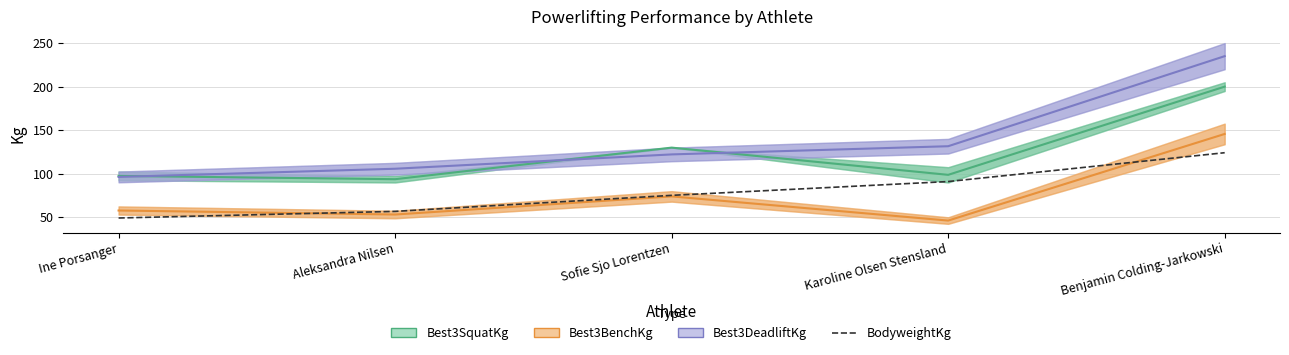

Between Sofie Sjo Lorentzen and Benjamin Colding-Jarkowski, which is larger?

Benjamin Colding-Jarkowski